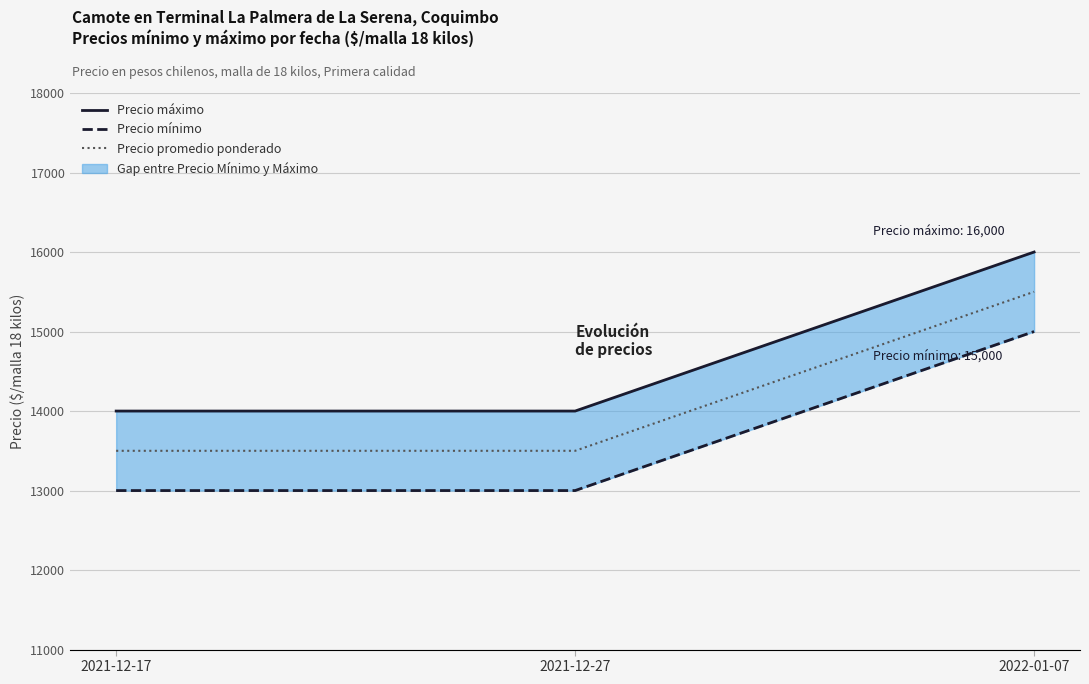

What is the spread (max minus min) of values at 2022-01-07?

1000